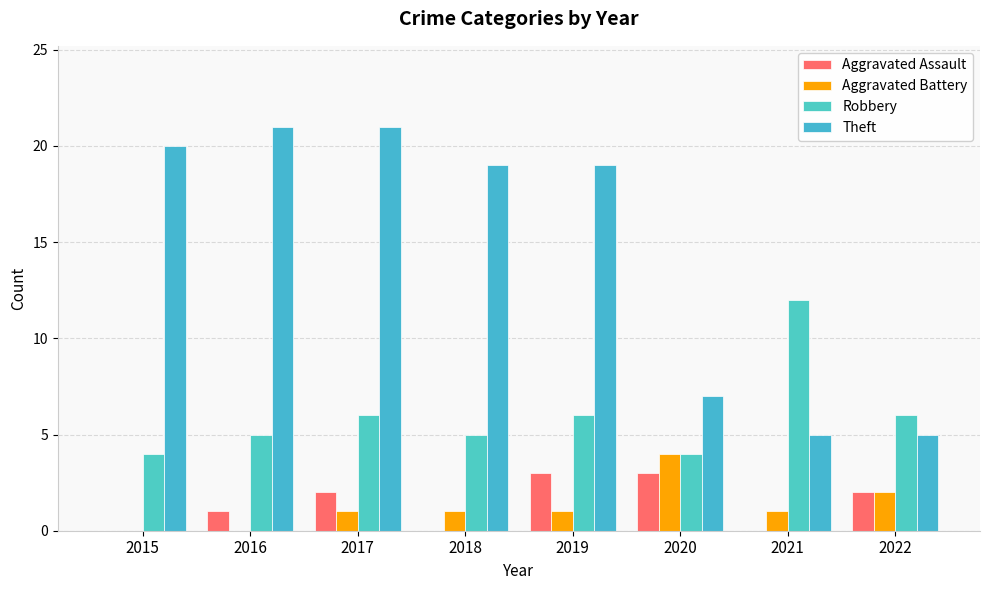

How many series are shown in this chart?

4